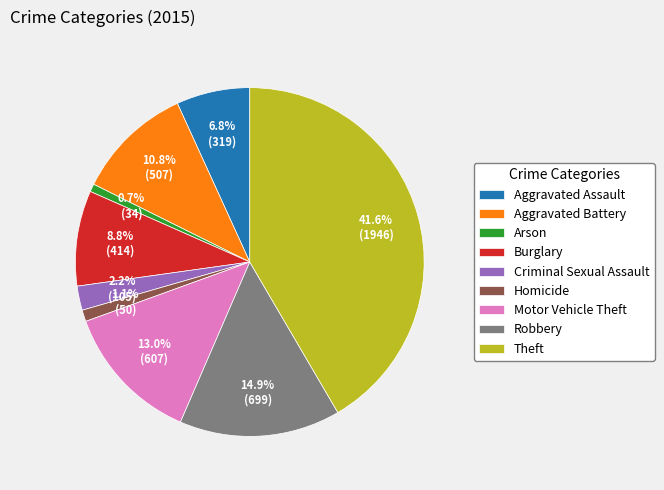

Is the sum of Burglary and Arson greater than half?

No